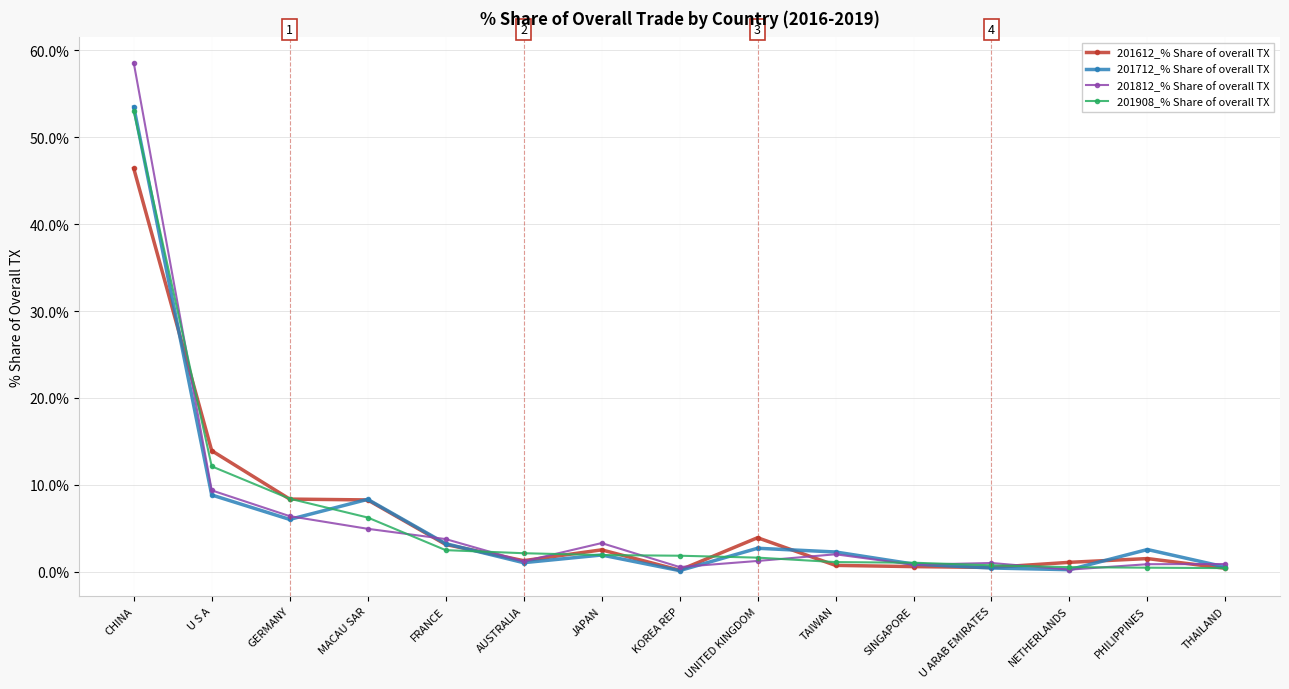

Where is the first local maximum for 201812_% Share of overall TX?

JAPAN